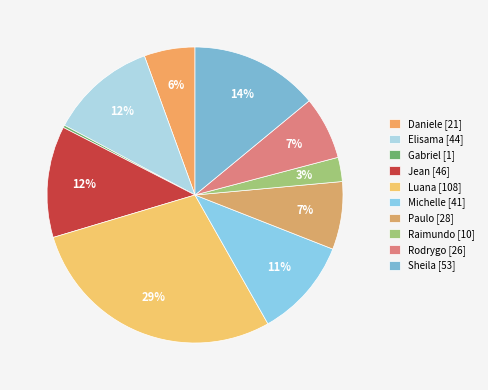

What is the smallest slice in the pie chart?

Gabriel Viana dos Santos Silva